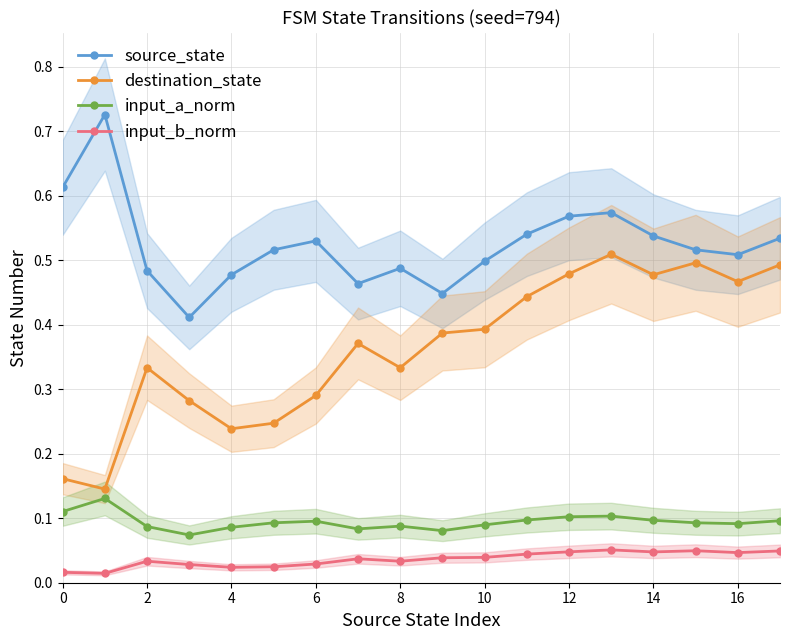

What is the sum of all input_b_norm values?

0.7